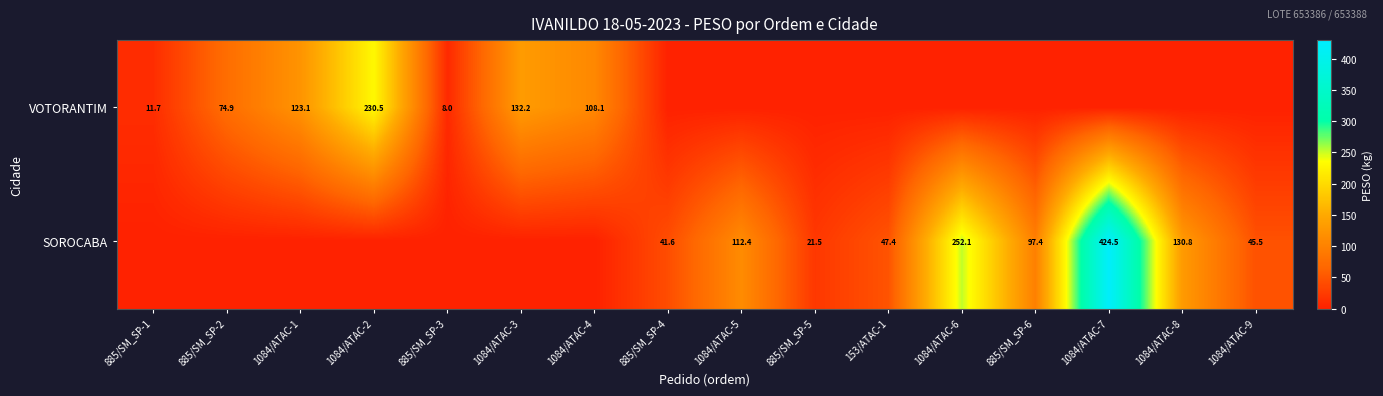

The VOTORANTIM series shows 184.5 at 1084/ATAC-1. True or false?

False